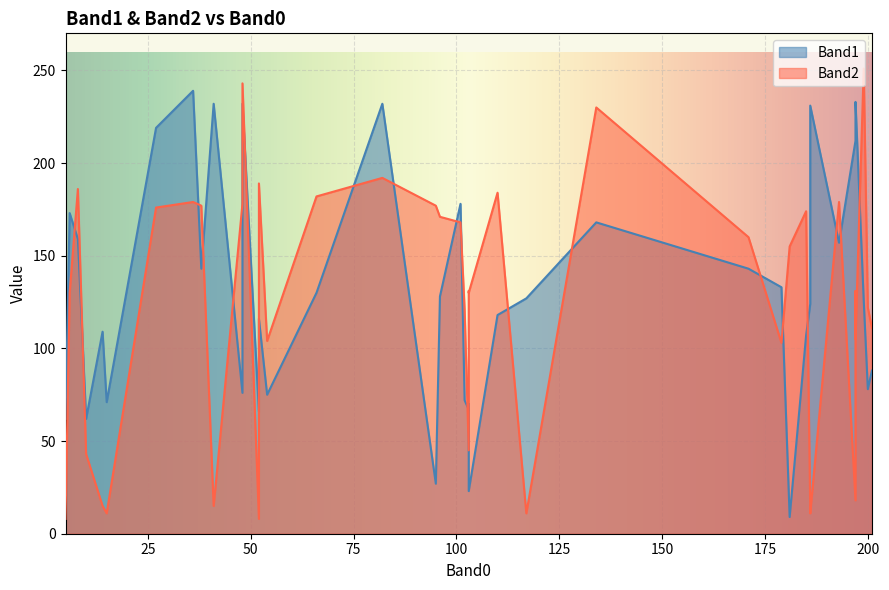

Rank the series by their average value, from highest to lowest.

Band1, Band2